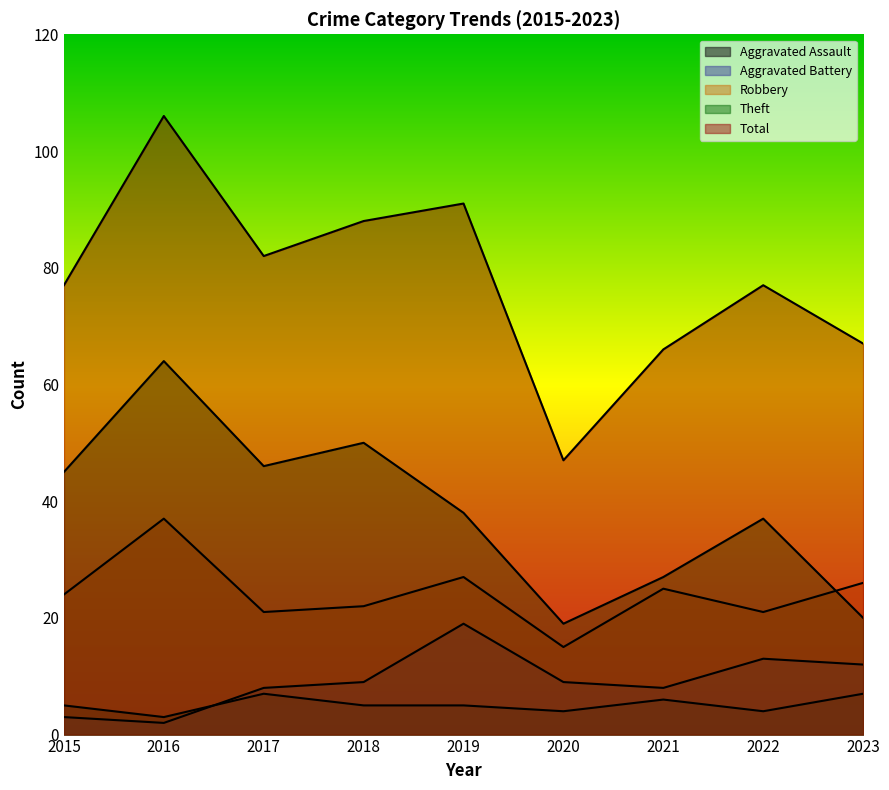

Reading left to right, transcribe all the data shown in this chart.

Aggravated Assault: 2015=5	2016=3	2017=7	2018=5	2019=5	2020=4	2021=6	2022=4	2023=7
Aggravated Battery: 2015=3	2016=2	2017=8	2018=9	2019=19	2020=9	2021=8	2022=13	2023=12
Robbery: 2015=24	2016=37	2017=21	2018=22	2019=27	2020=15	2021=25	2022=21	2023=26
Theft: 2015=45	2016=64	2017=46	2018=50	2019=38	2020=19	2021=27	2022=37	2023=20
Total: 2015=77	2016=106	2017=82	2018=88	2019=91	2020=47	2021=66	2022=77	2023=67